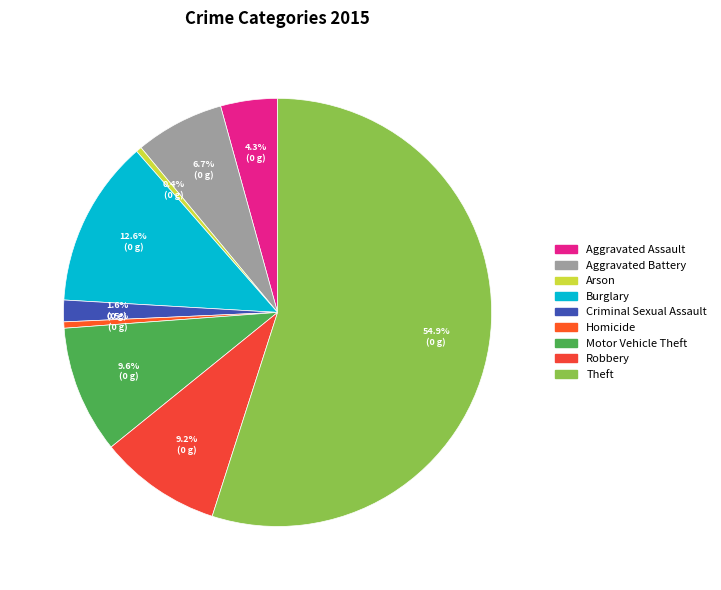

What is the total percentage of Theft and Aggravated Assault?

59.2%